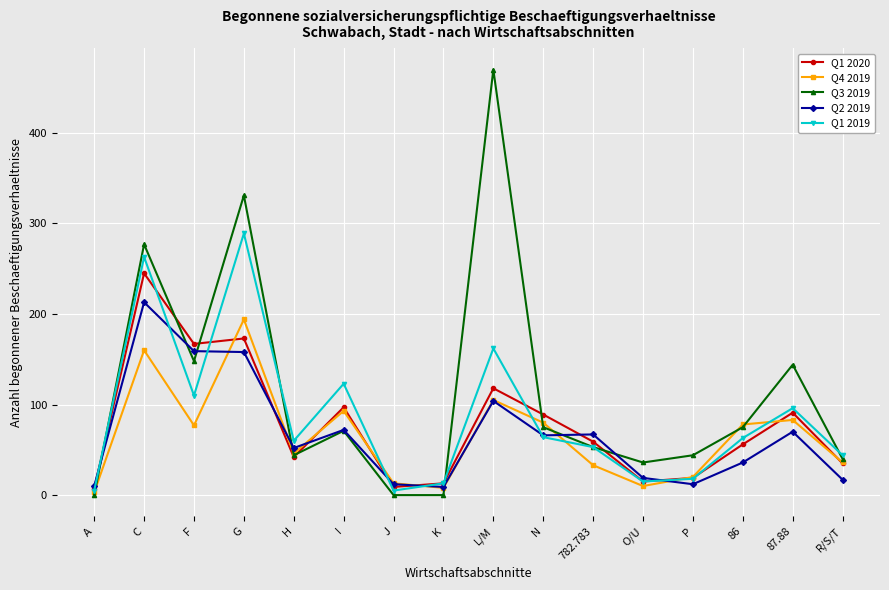

At which category does Q3 2019 reach its first local peak?

C